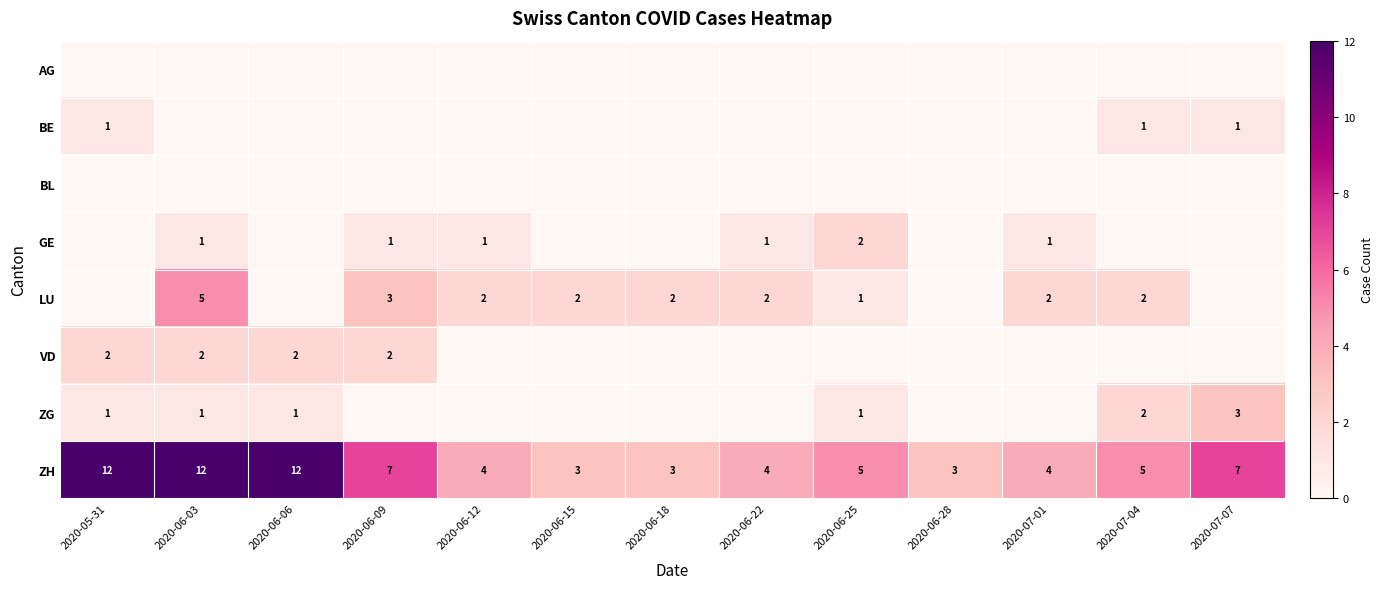

Count the number of data series in this chart.

8